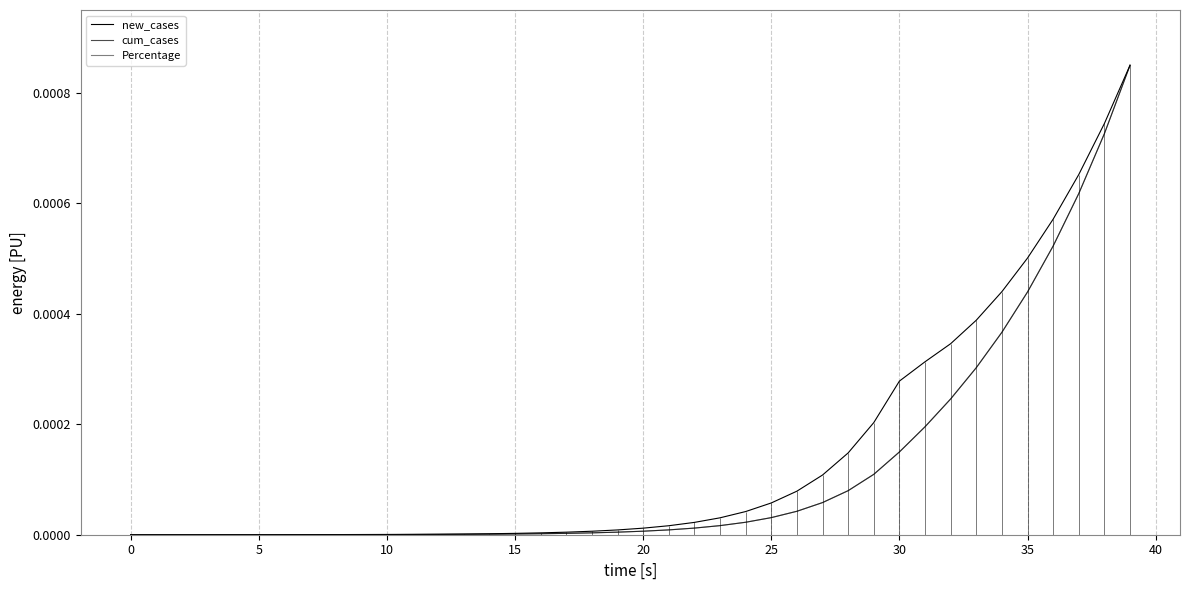

At how many categories does at least one series exceed 0?

39